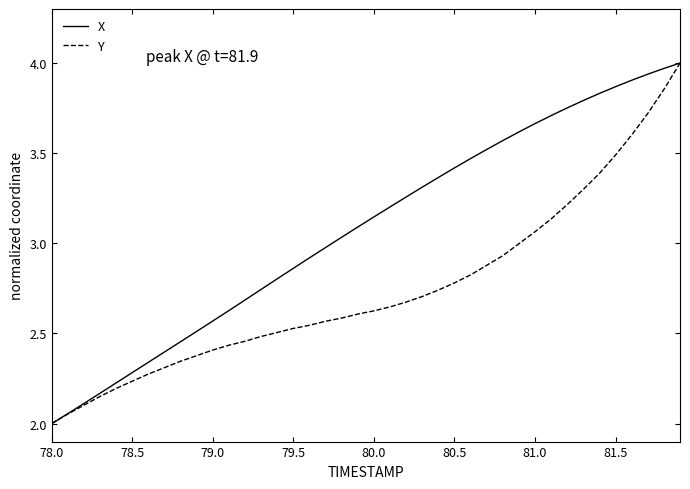

What is the minimum value for X?

2.0